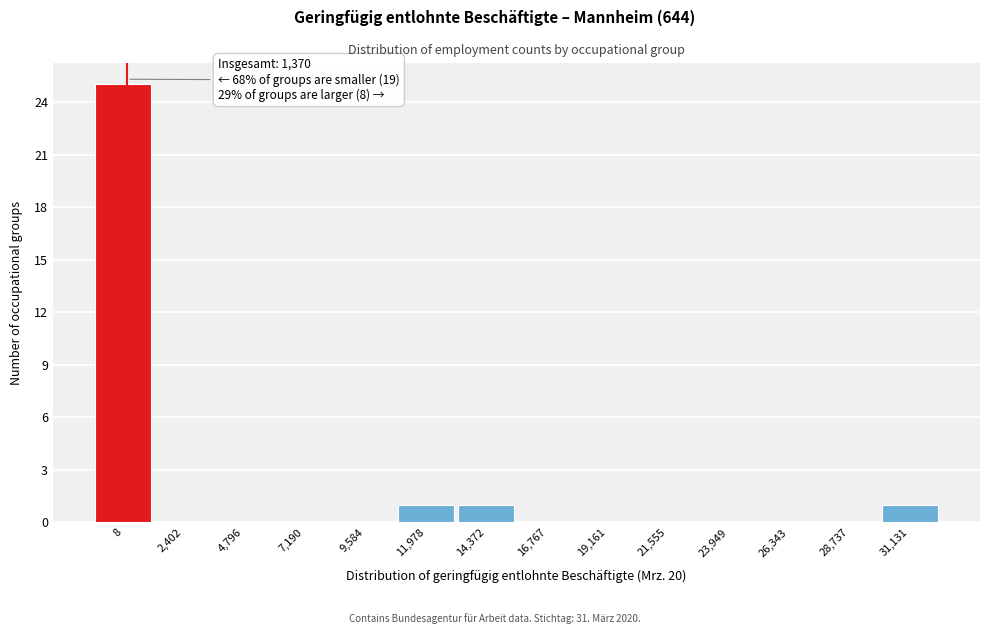

Reading left to right, list all the values displayed in this chart.

8=25	2,402=0	4,796=0	7,190=0	9,584=0	11,978=1	14,372=1	16,767=0	19,161=0	21,555=0	23,949=0	26,343=0	28,737=0	31,131=1